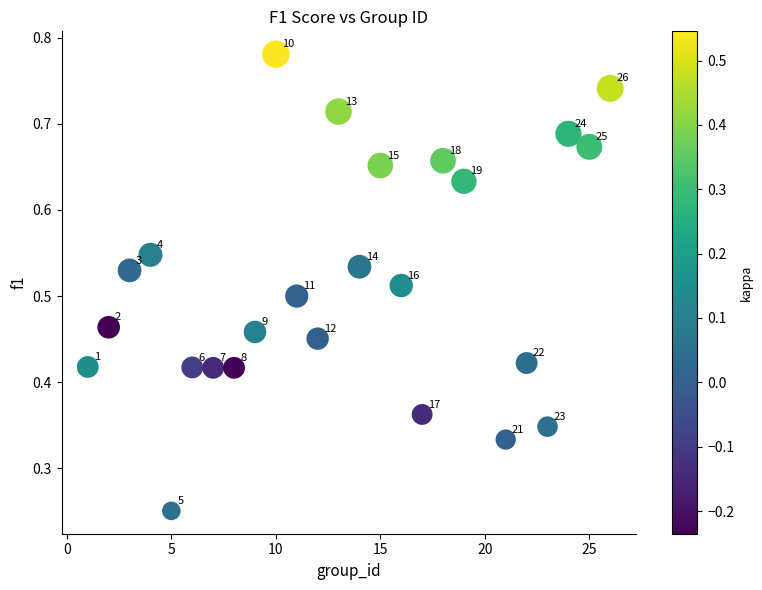

What is the range of X values (max minus min)?

25.0